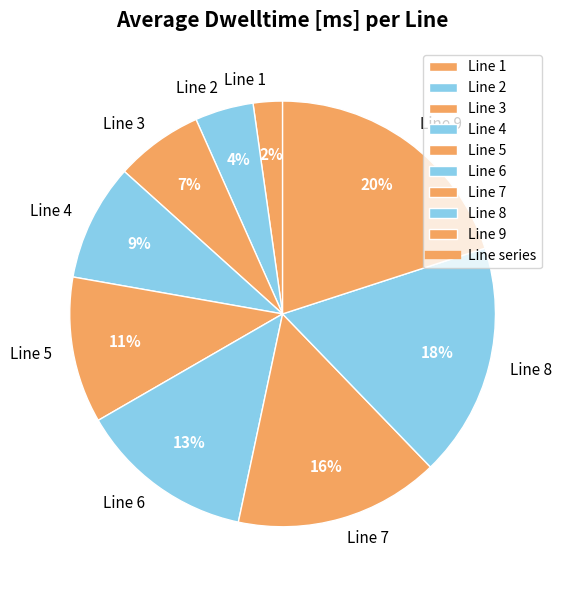

Which category has the biggest portion of the pie?

Line 9